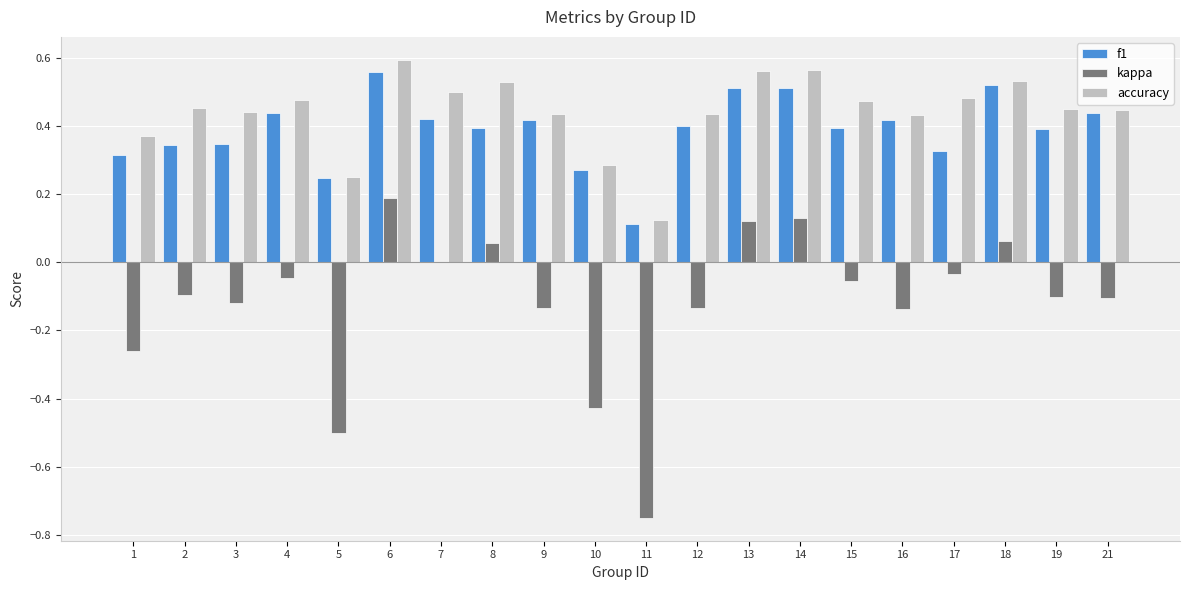

True or false: f1 has a value of 0.2 at 13.

False